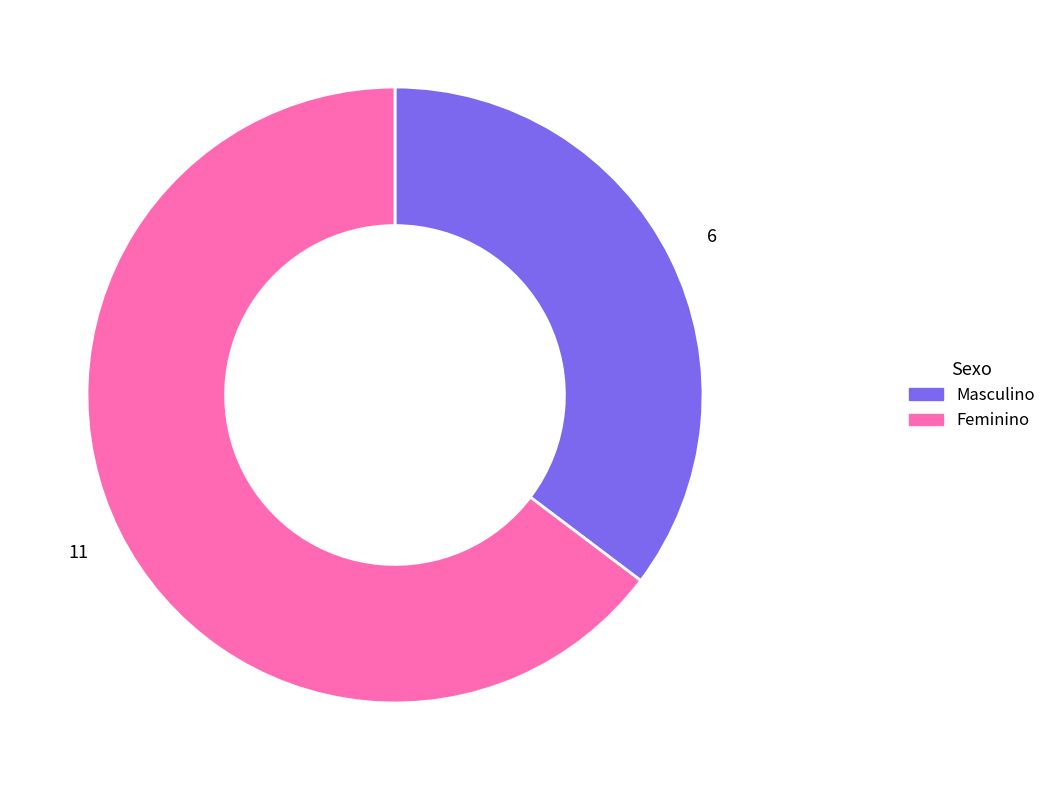

What is the ratio of the value at Feminino to the value at Masculino?

1.8